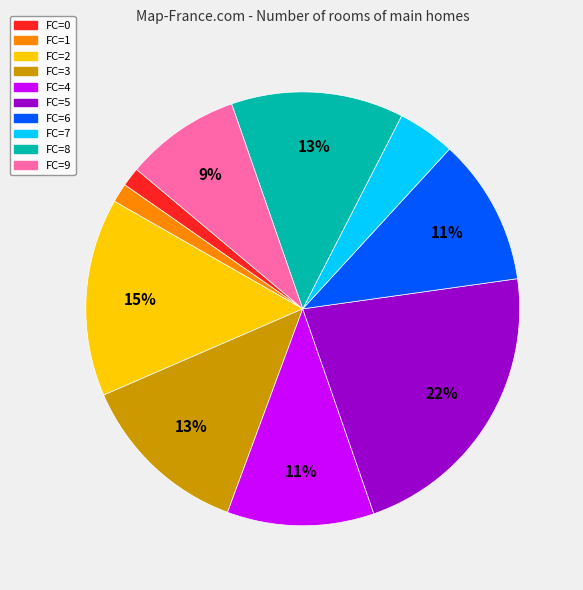

The FC=6 slice represents 18% of the pie. True or false?

False